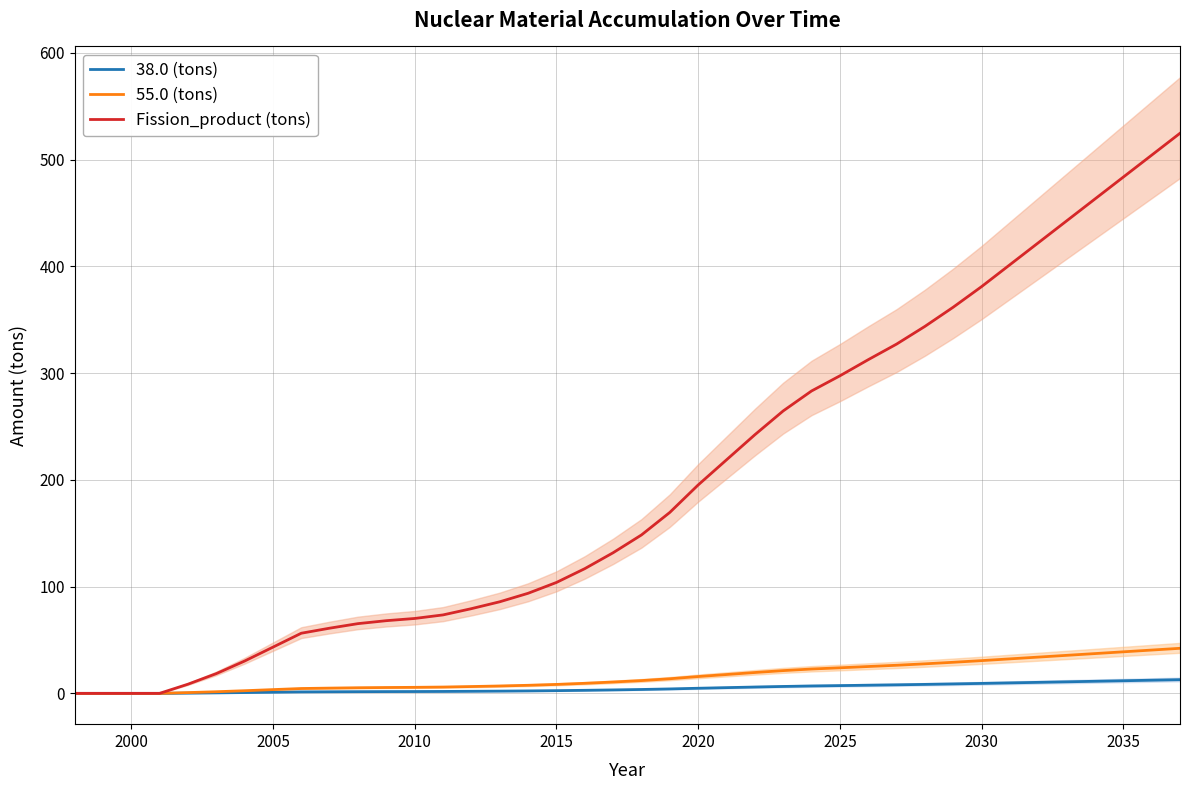

True or false: 38.0 (tons) and Fission_product (tons) intersect in this chart.

False